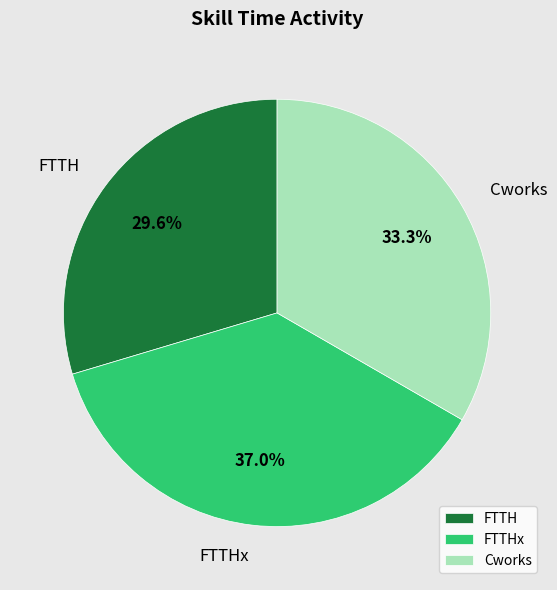

Does Cworks represent more than half of the total?

No